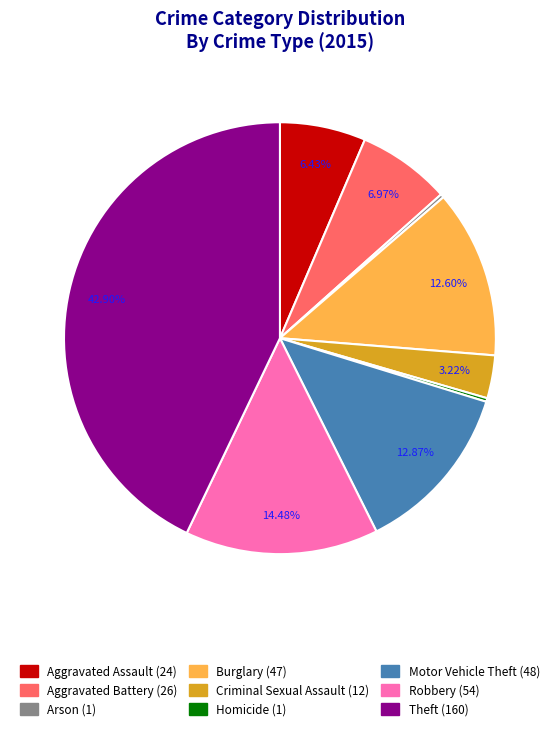

True or false: Robbery accounts for 14% of the total.

True